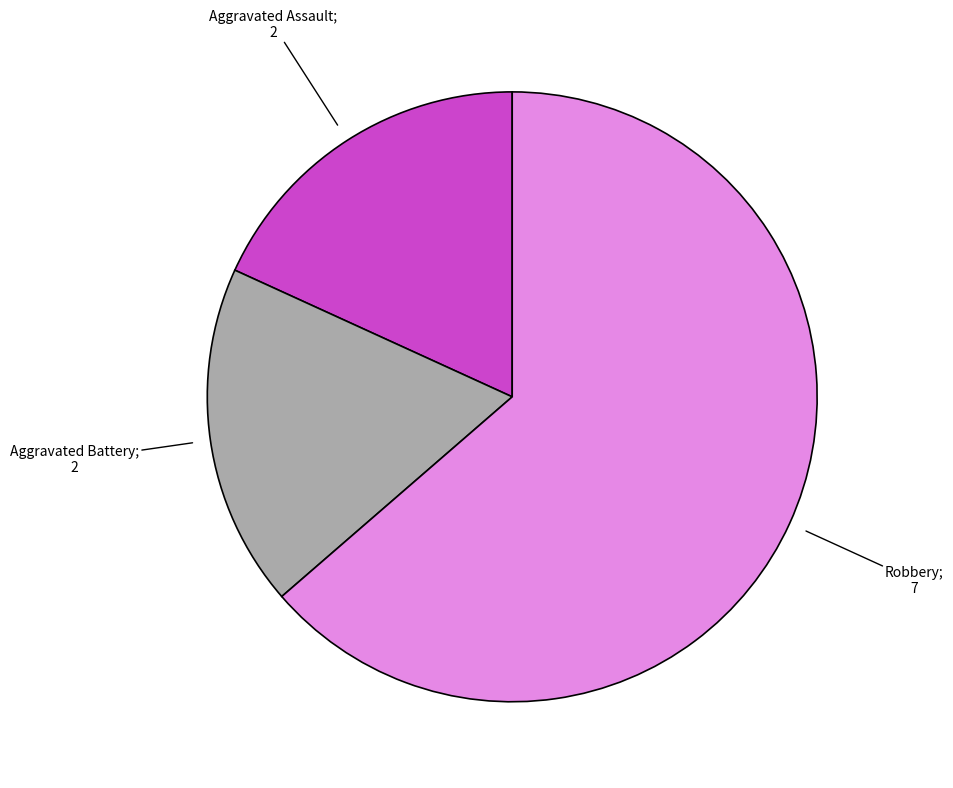

Is there a majority slice in this chart?

Yes